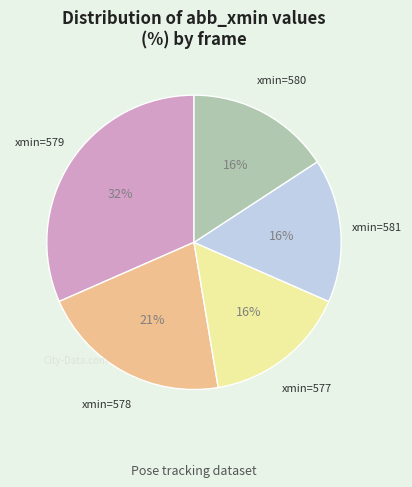

Is there any slice that represents more than half of the pie?

No